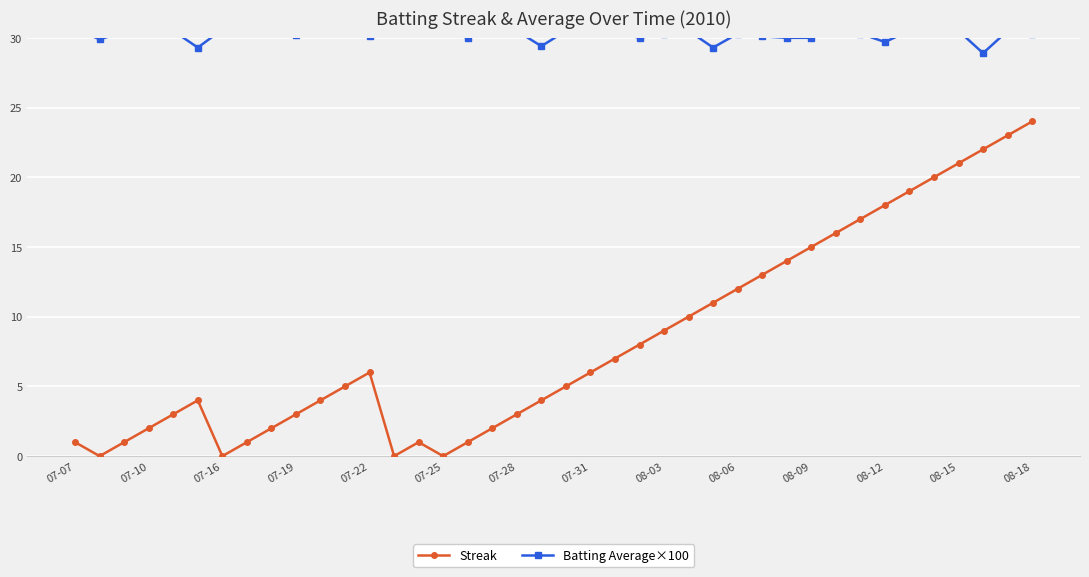

True or false: Streak and Batting Average×100 intersect in this chart.

False